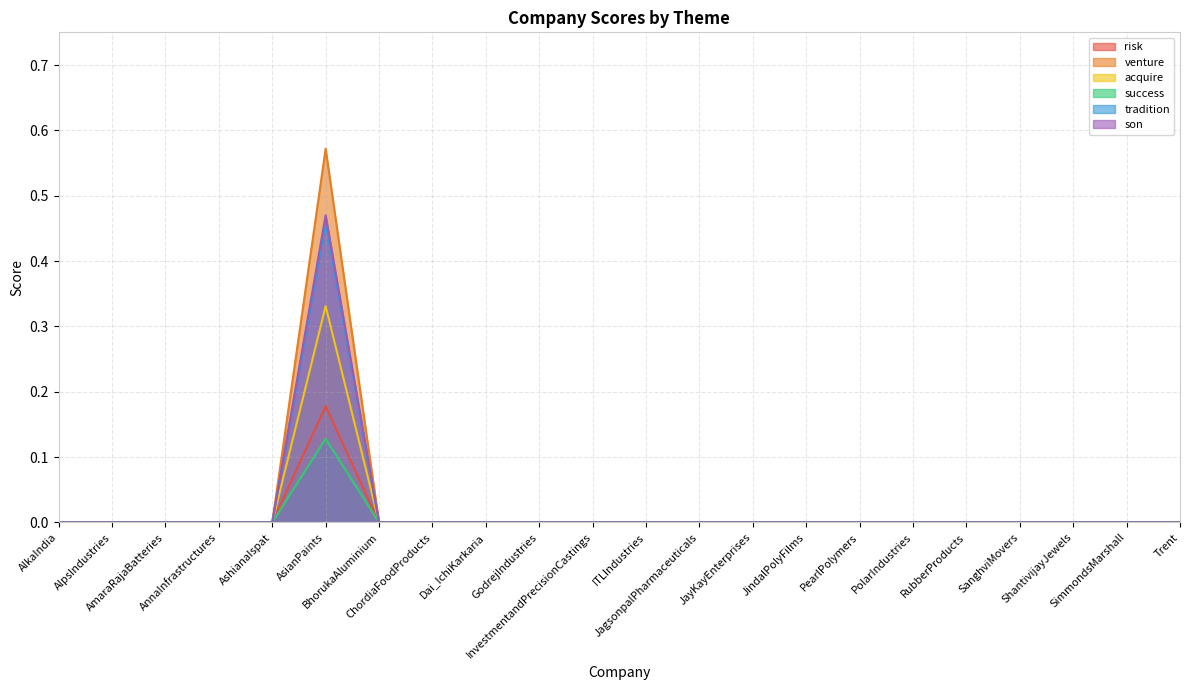

At which category is the sum across all series the highest?

AsianPaints